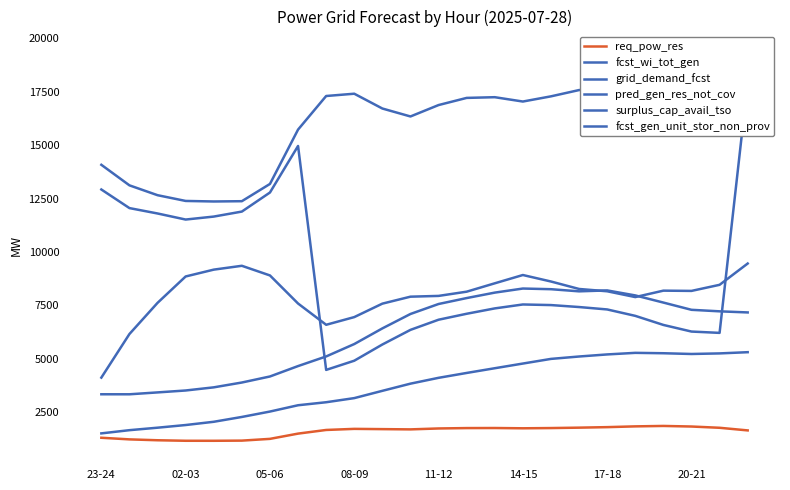

How many times do surplus_cap_avail_tso and fcst_gen_unit_stor_non_prov cross each other?

2